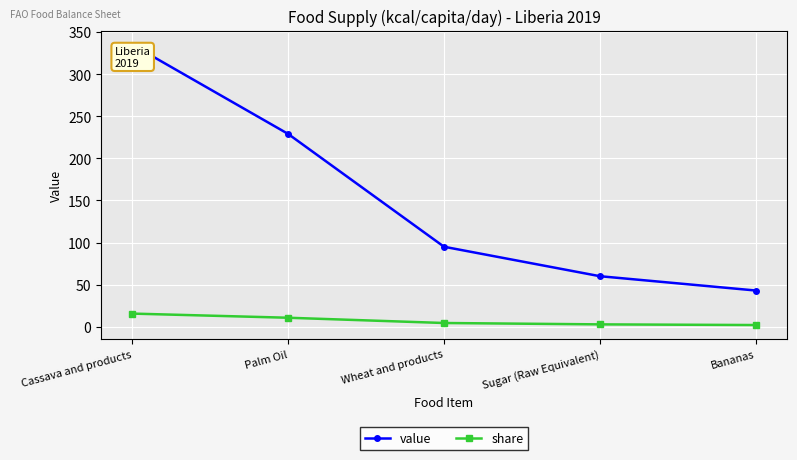

How many lines are shown in the chart?

2